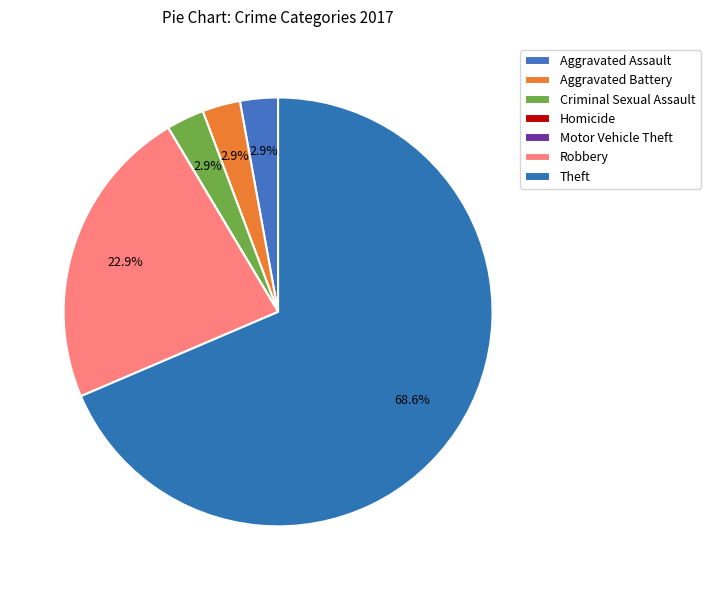

Which category has the smallest portion of the pie?

Homicide